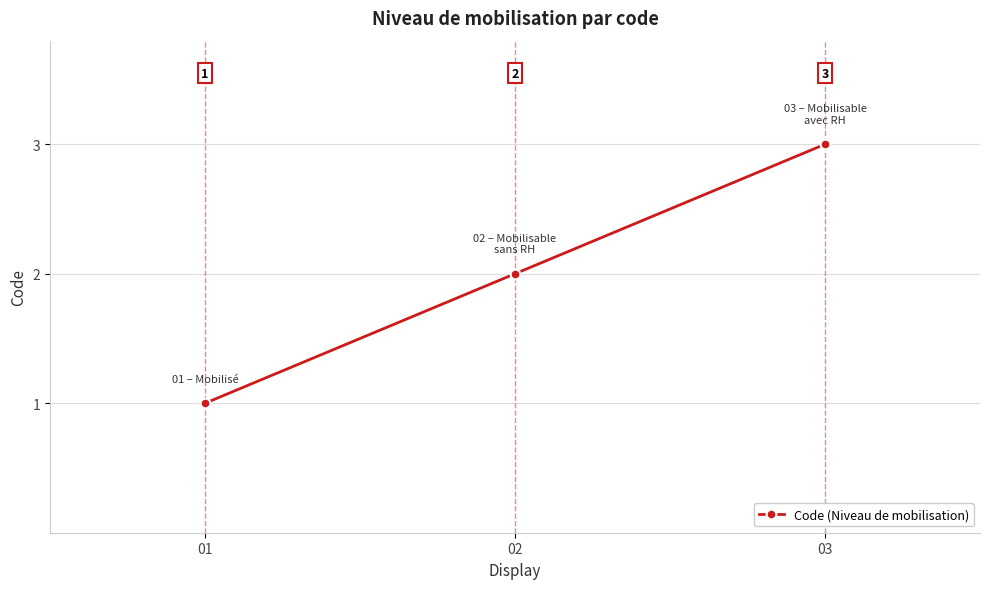

Does the chart display data point markers on the line(s)?

Yes